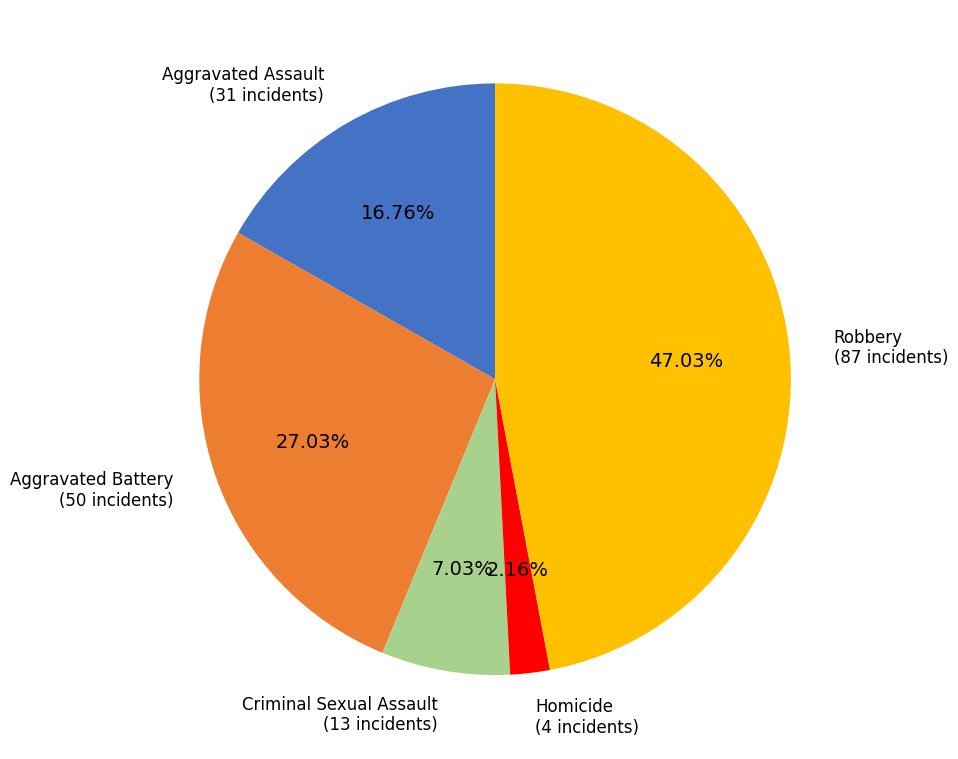

Is there any slice that represents more than half of the pie?

No